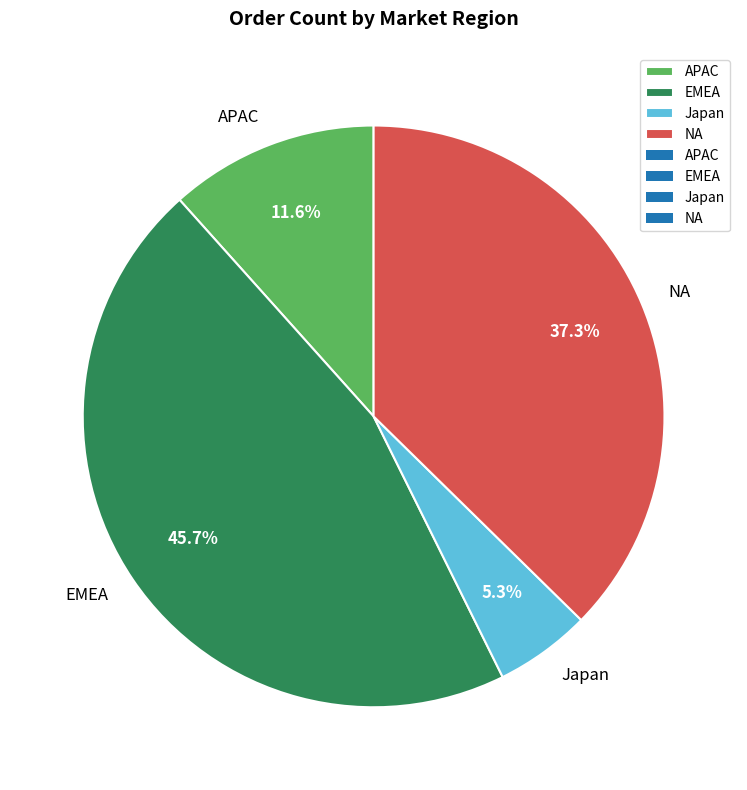

What is the ratio of the value at EMEA to the value at Japan?

8.6